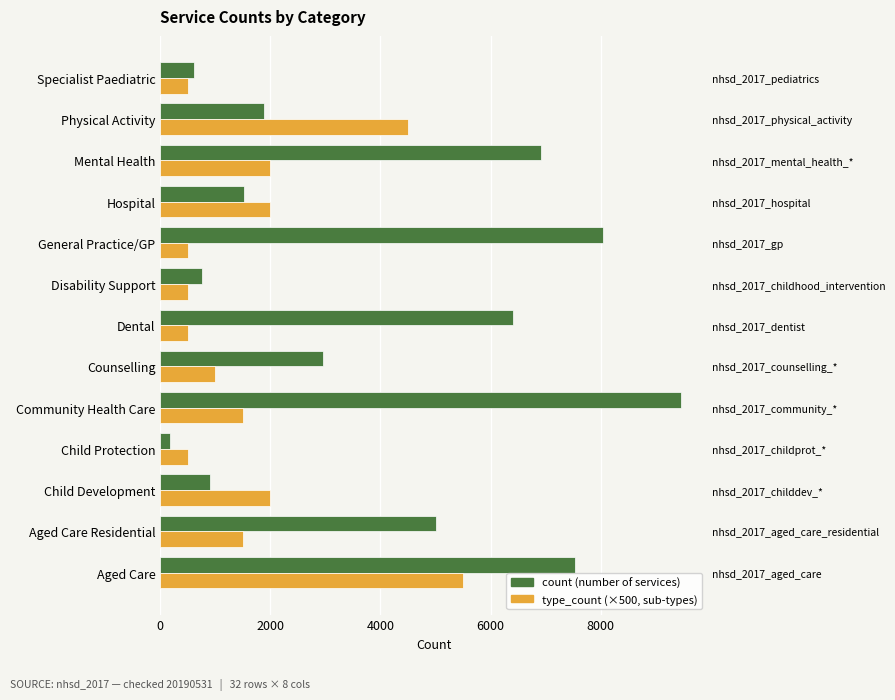

Rank the series by their average value, from highest to lowest.

count, type_count (×500)